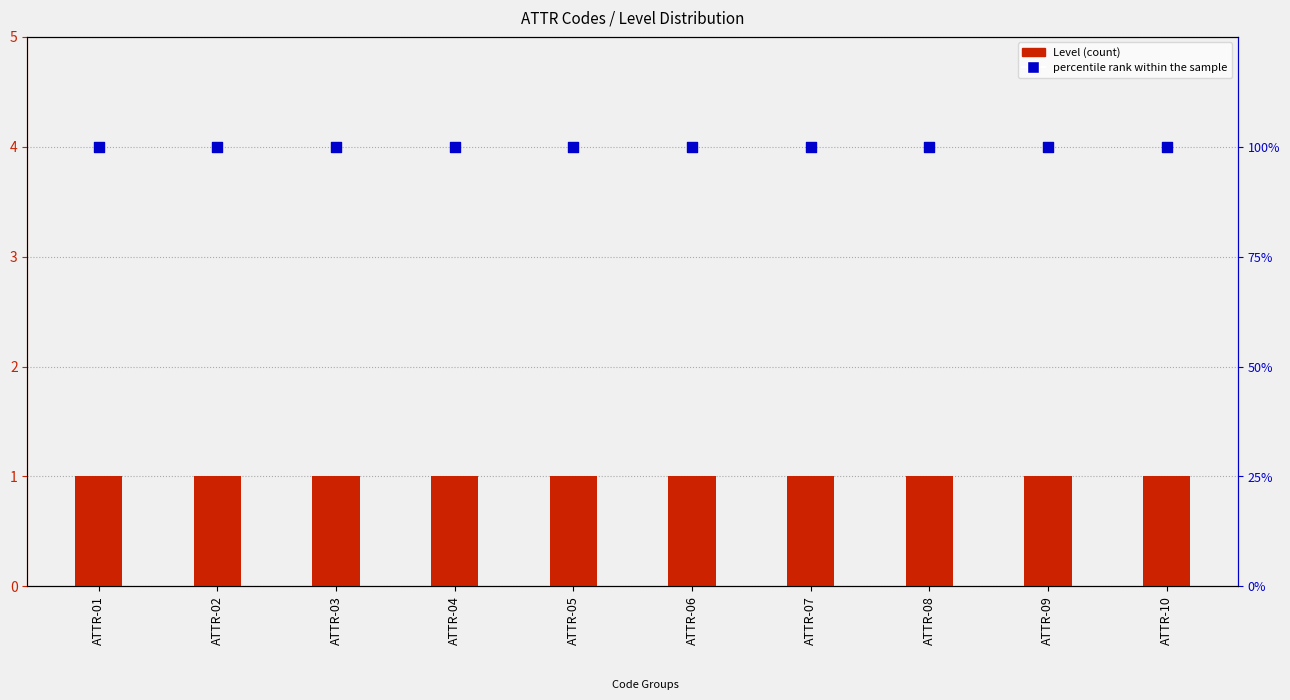

At which category is the sum across all series the highest?

ATTR-01